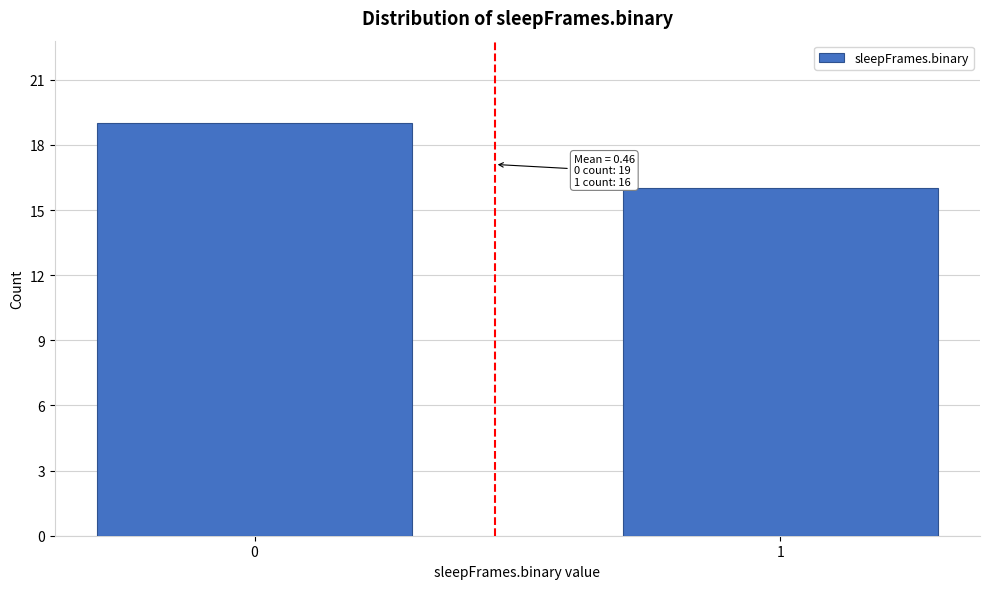

Reading left to right, list all the values displayed in this chart.

19	16